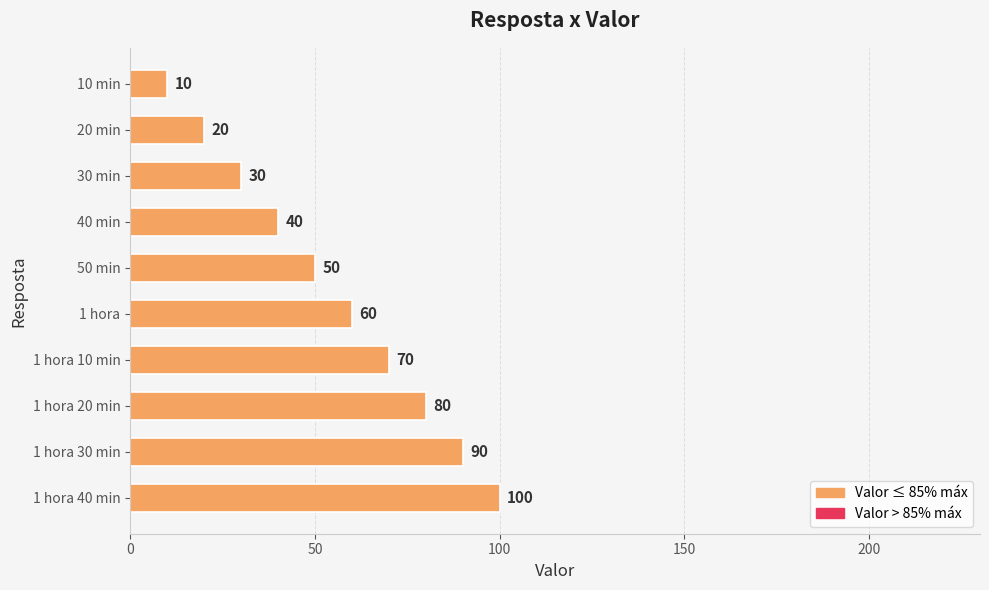

Which label corresponds to the largest value in the chart?

1 hora 40 min